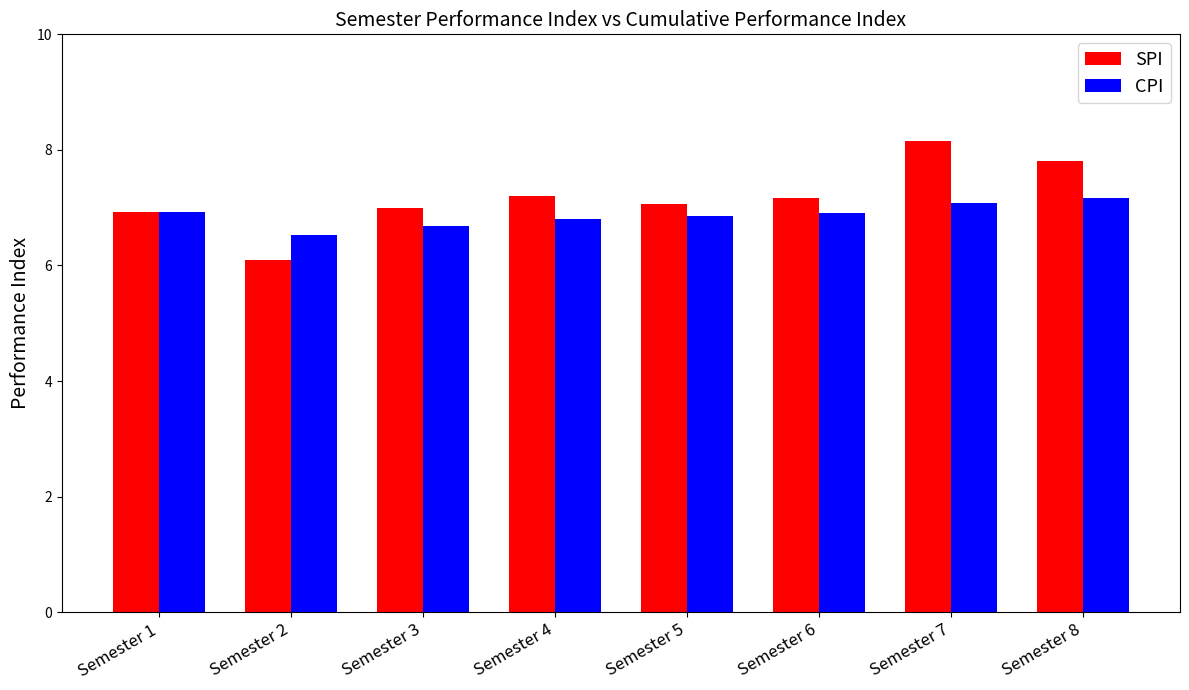

What is the average value of the CPI series?

6.9